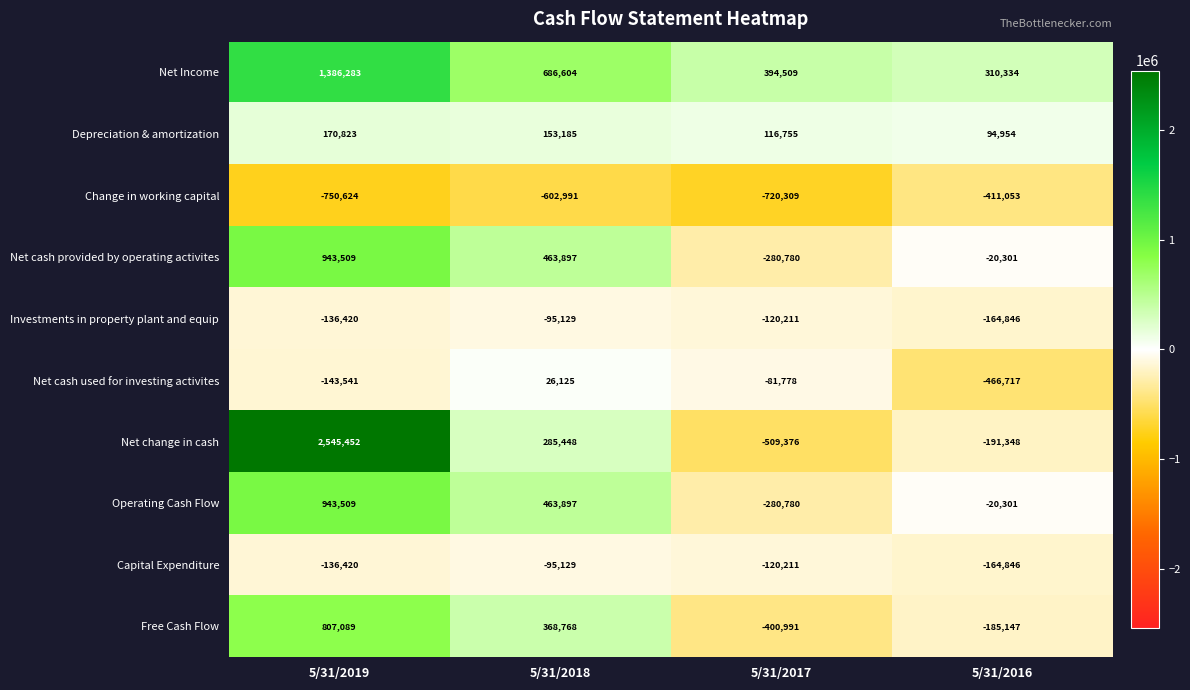

Between 5/31/2017 and 5/31/2016, which series saw the biggest shift?

Net cash used for investing activites